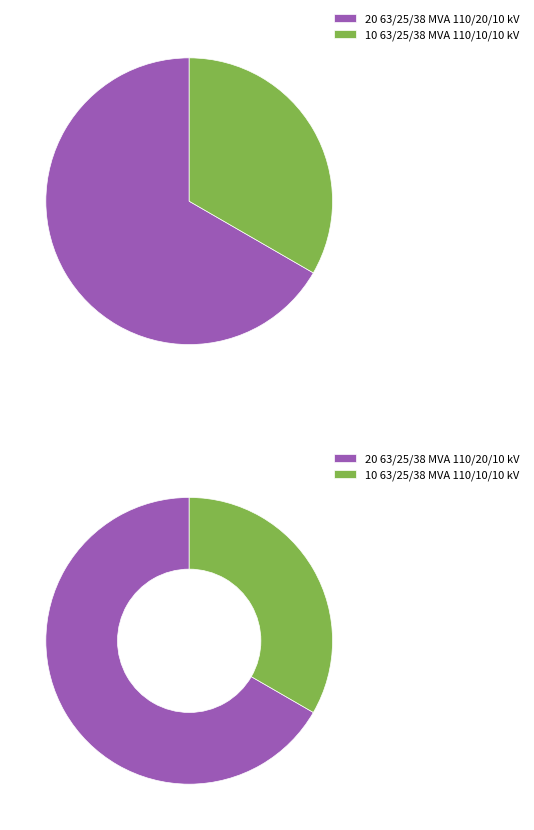

Rank the categories by value from lowest to highest.

63/25/38 MVA 110/10/10 kV, 63/25/38 MVA 110/20/10 kV